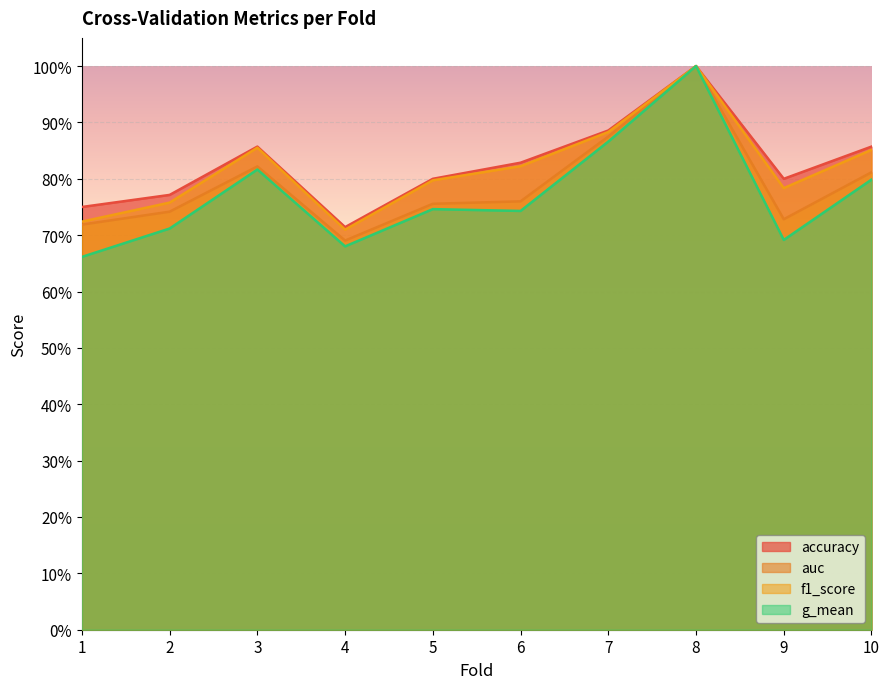

How many interior local peaks does the g_mean series have?

3